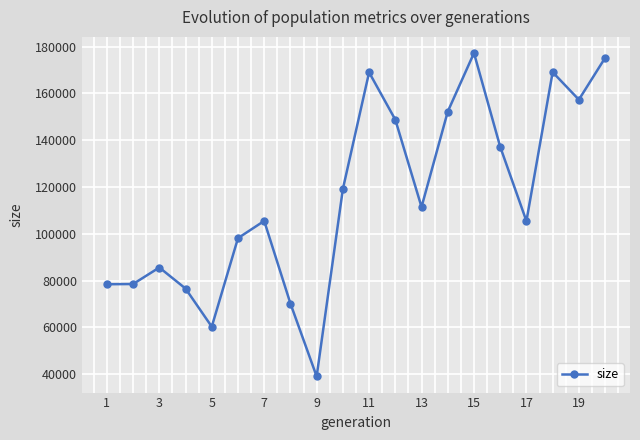

What is the minimum value shown in the chart?

39000